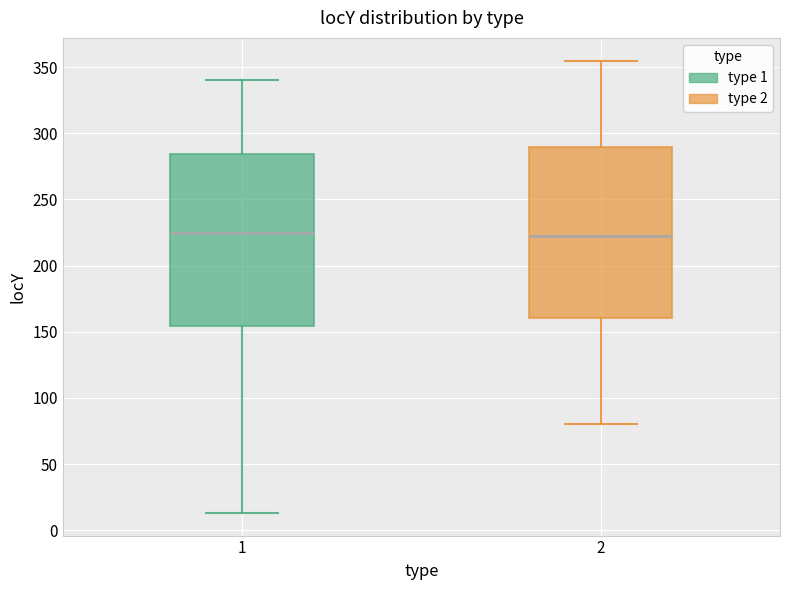

Reading left to right, read every box against the y-axis: the position of its median line, the range the box covers, and the ends of its whiskers. The values are not printed on the chart, so give them approximately, as read against the axis.

1: median 225, box 155 to 285, whiskers 15 to 340
2: median 225, box 160 to 290, whiskers 80 to 355